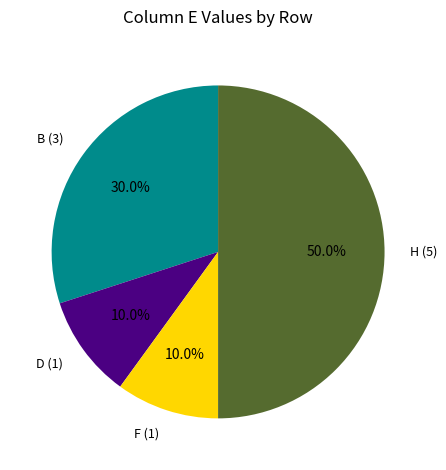

What is the ratio of the value at D (1) to the value at F (1)?

1.0